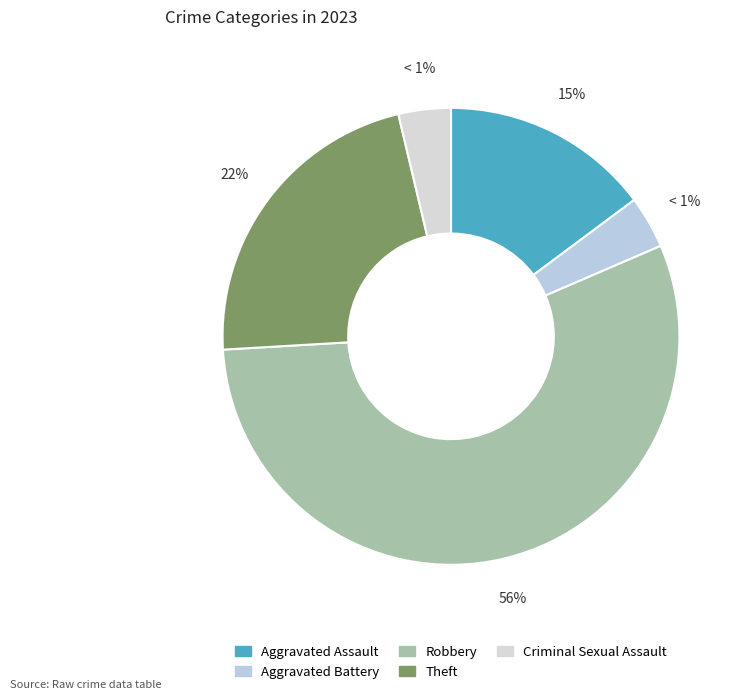

Combined, do Aggravated Battery and Theft account for over 50%?

No